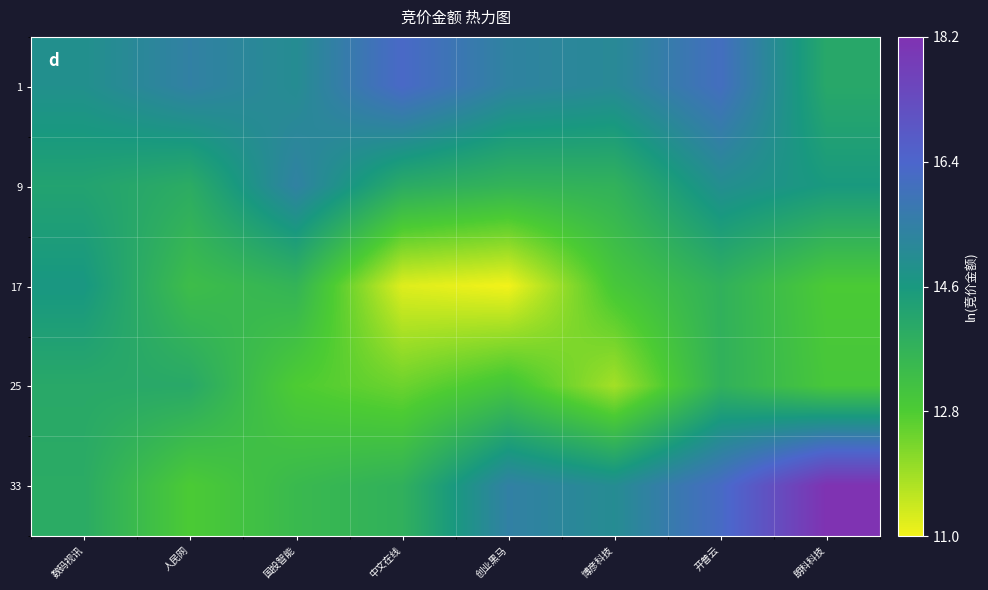

At how many categories does at least one series exceed 11?

8